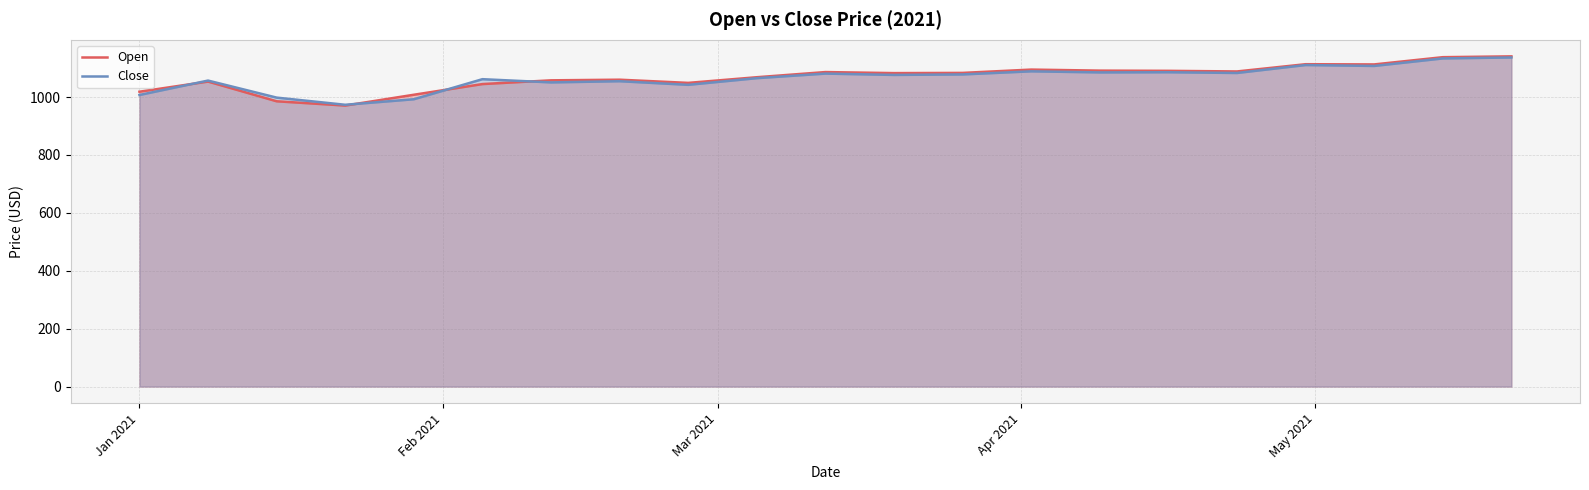

How many intersections are there between Open and Close?

4